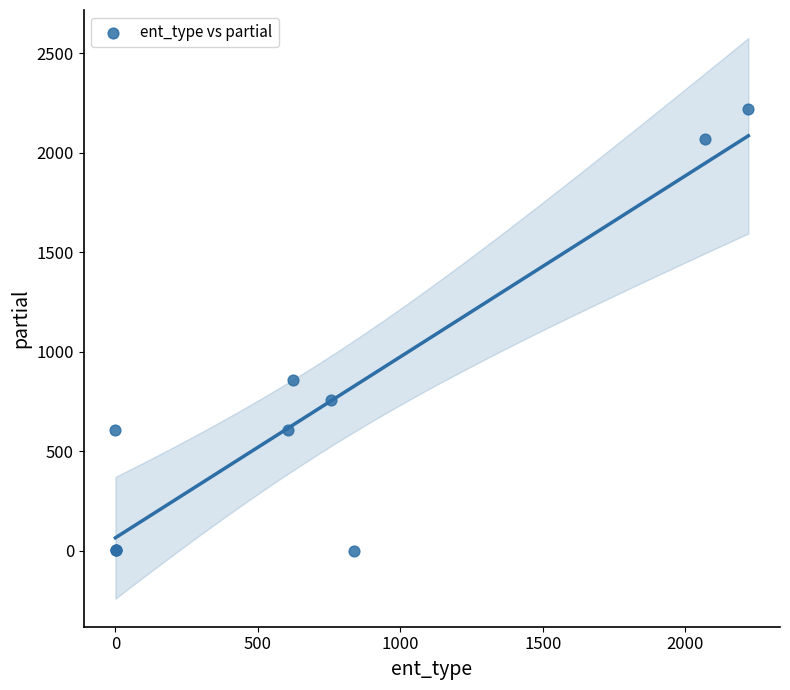

What Y value in the scatter plot is closest to 1111?

860.0